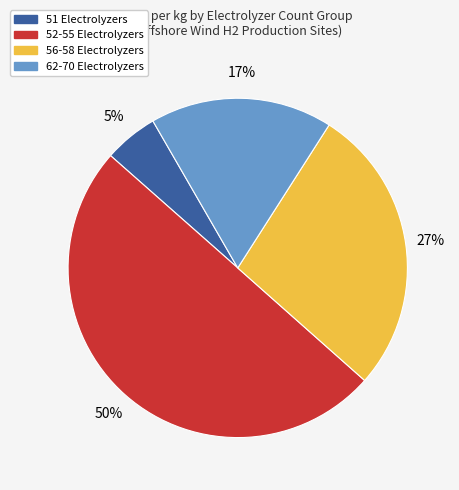

Which slice is the largest?

52-55 Electrolyzers